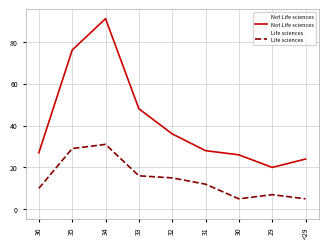

How many values in the Life sciences series are below 12?

4